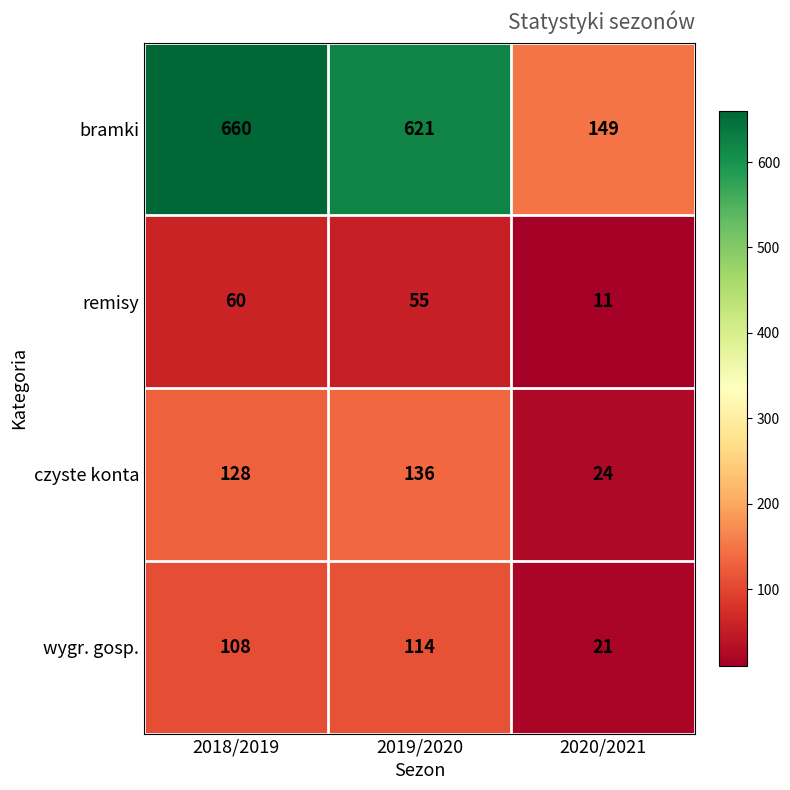

What is the spread (max minus min) of values at 2018/2019?

600